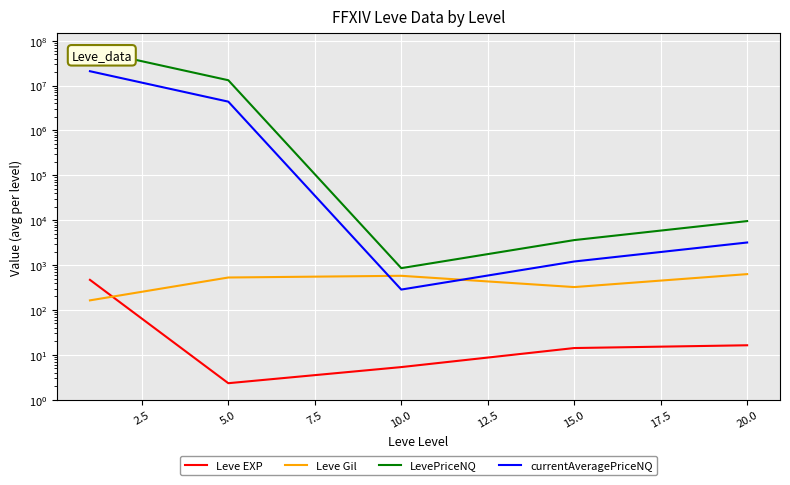

What is the maximum value shown in the chart?

62543736.9